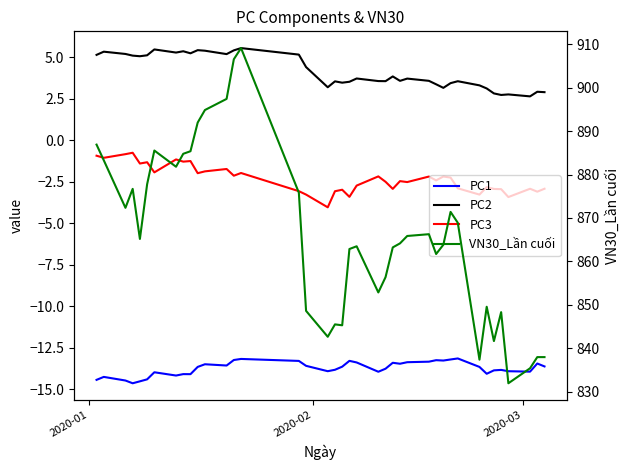

Is the value of PC2 at 2020-02 greater than the value of VN30_Lần cuối at 32?

No